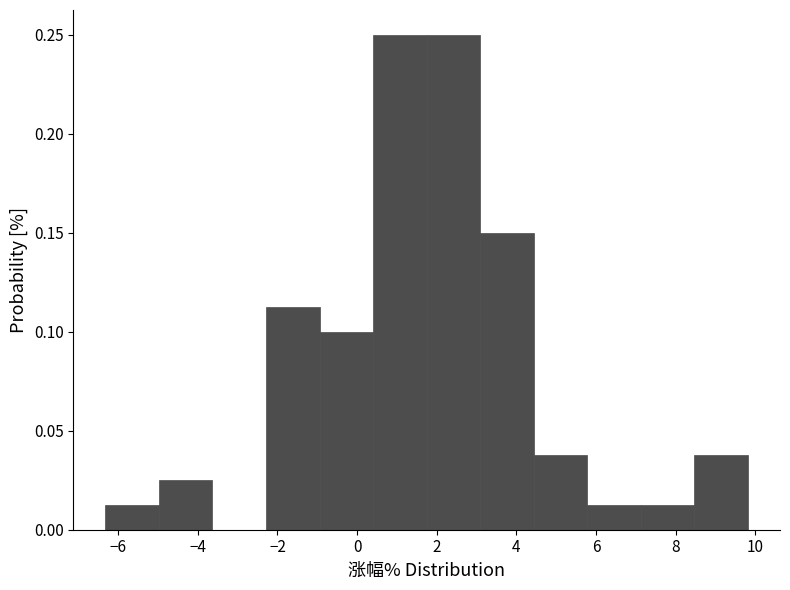

Reading left to right, transcribe this chart: for each bar, give the range it covers on the x-axis and its height. Neither the bar edges nor the heights are printed on the chart, so give them approximately, as read against the axes.

-6.4 to -5.0: 0.015
-5.0 to -3.6: 0.025
-3.6 to -2.2: 0
-2.2 to -1.0: 0.115
-1.0 to 0.4: 0.100
0.4 to 1.8: 0.250
1.8 to 3.0: 0.250
3.0 to 4.4: 0.150
4.4 to 5.8: 0.040
5.8 to 7.2: 0.015
7.2 to 8.4: 0.015
8.4 to 9.8: 0.040